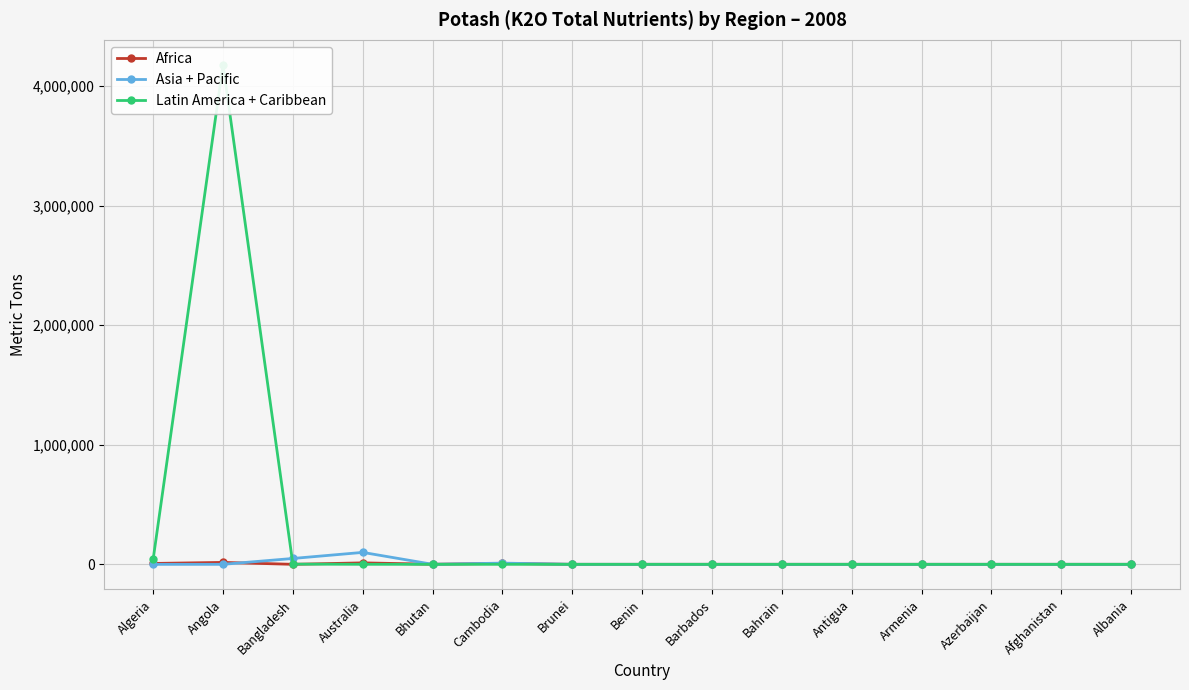

How many lines are shown in the chart?

3